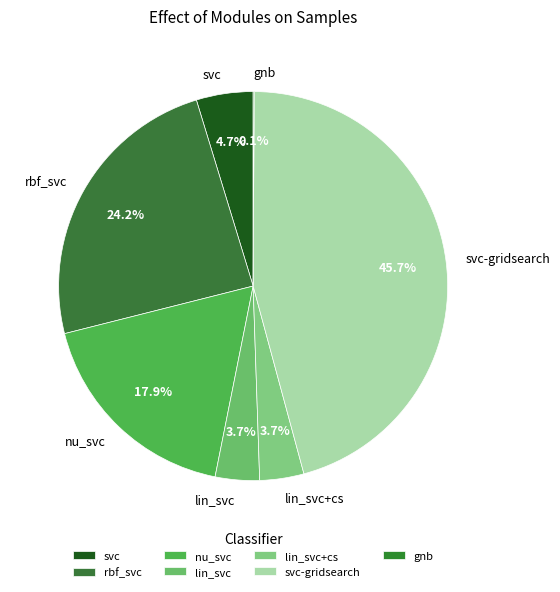

Which slice is the largest?

svc-gridsearch